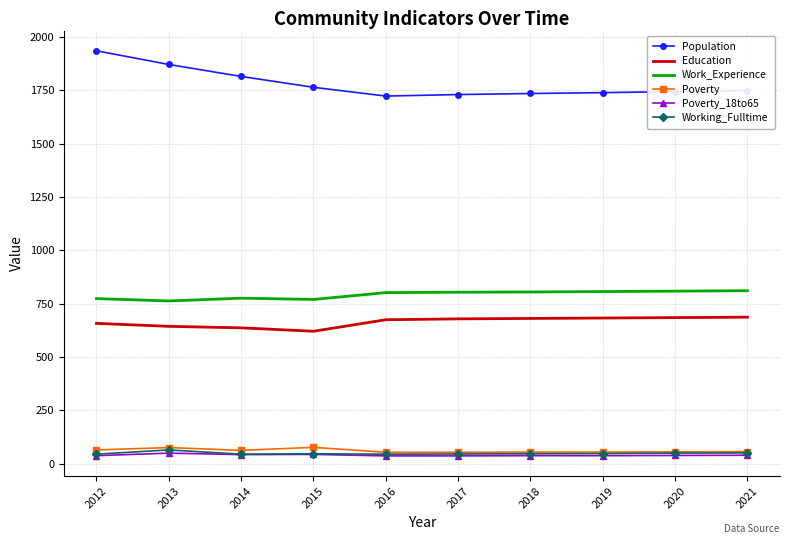

True or false: Population and Education cross at least once.

False